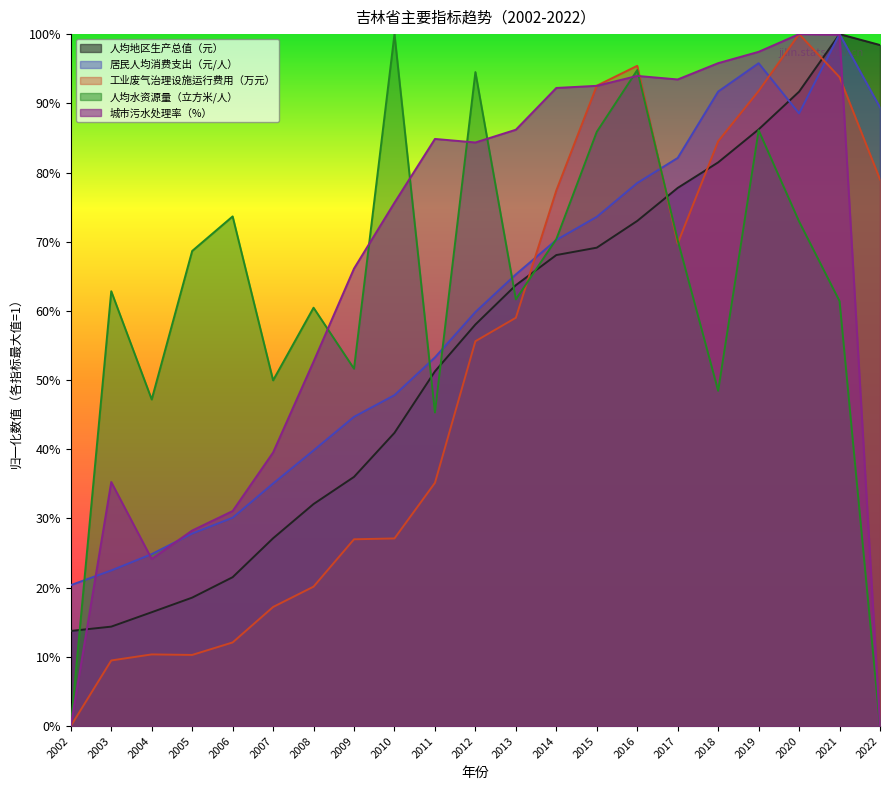

Which series ends up on top after the final intersection of 城市污水处理率（%） and 人均地区生产总值（元）?

人均地区生产总值（元）